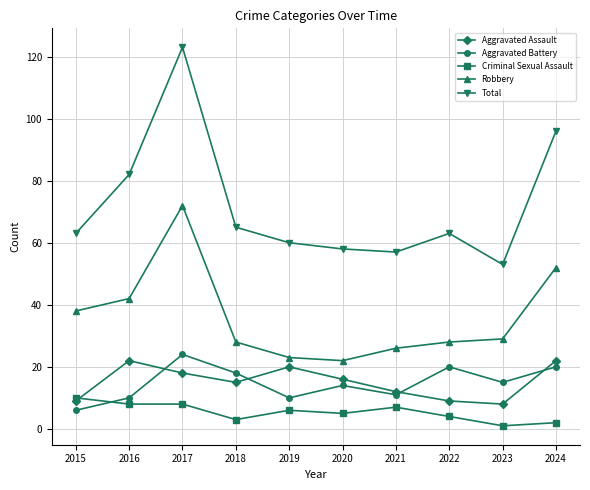

Reading right to left, list all the values displayed in this chart.

Aggravated Assault: 22	8	9	12	16	20	15	18	22	9
Aggravated Battery: 20	15	20	11	14	10	18	24	10	6
Criminal Sexual Assault: 2	1	4	7	5	6	3	8	8	10
Robbery: 52	29	28	26	22	23	28	72	42	38
Total: 96	53	63	57	58	60	65	123	82	63